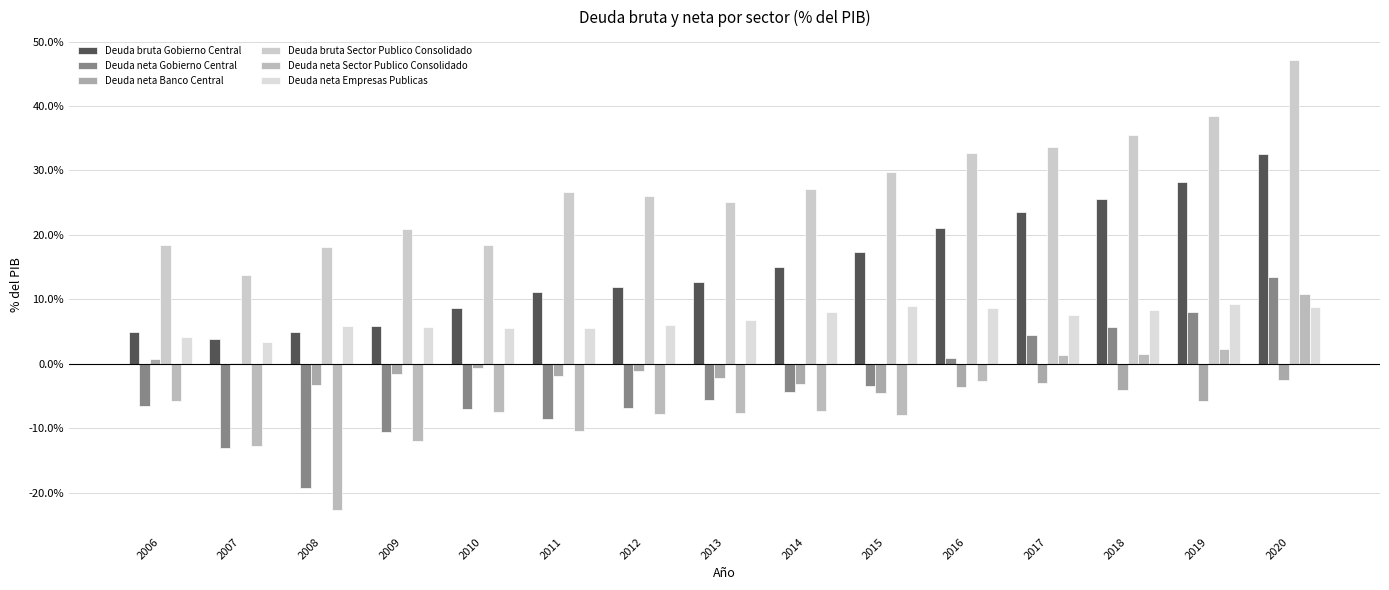

How many groups of bars are there?

15